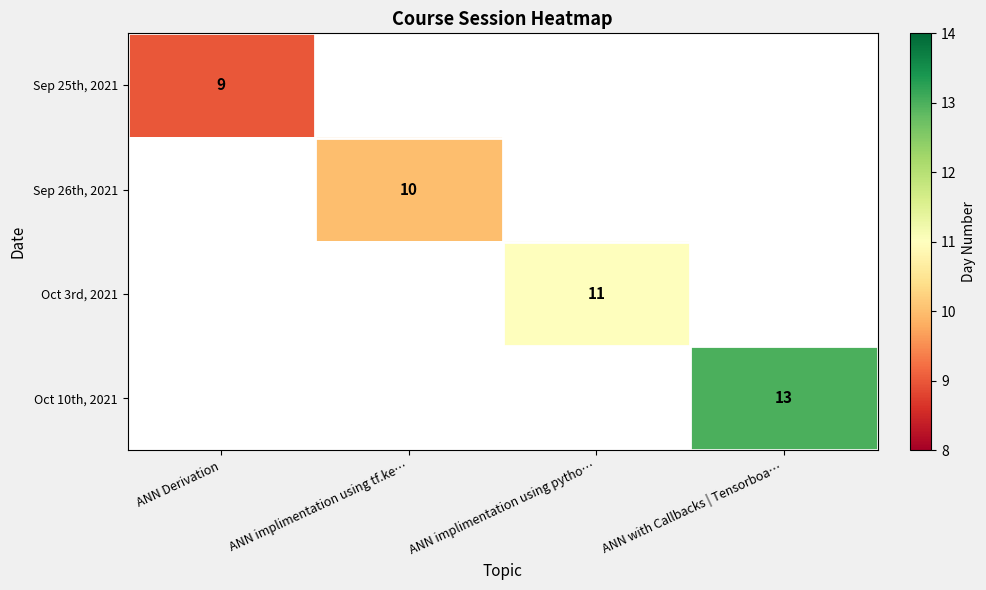

At how many categories does at least one series exceed 11?

1